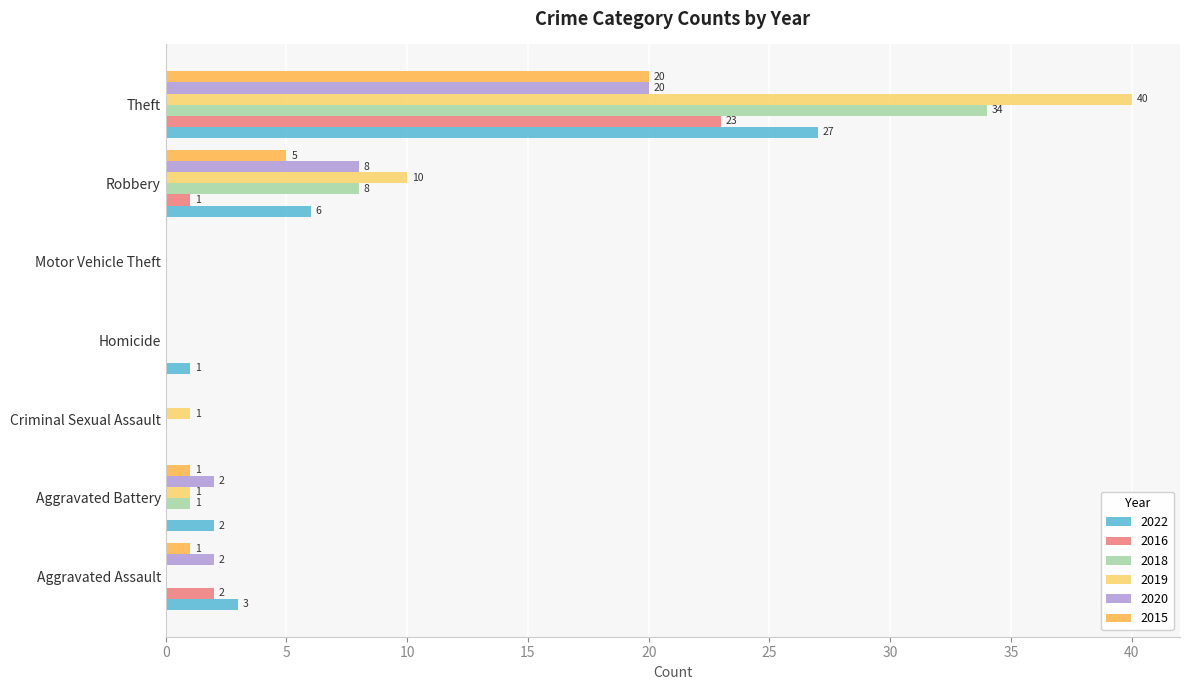

How many values in 2020 are above zero?

4